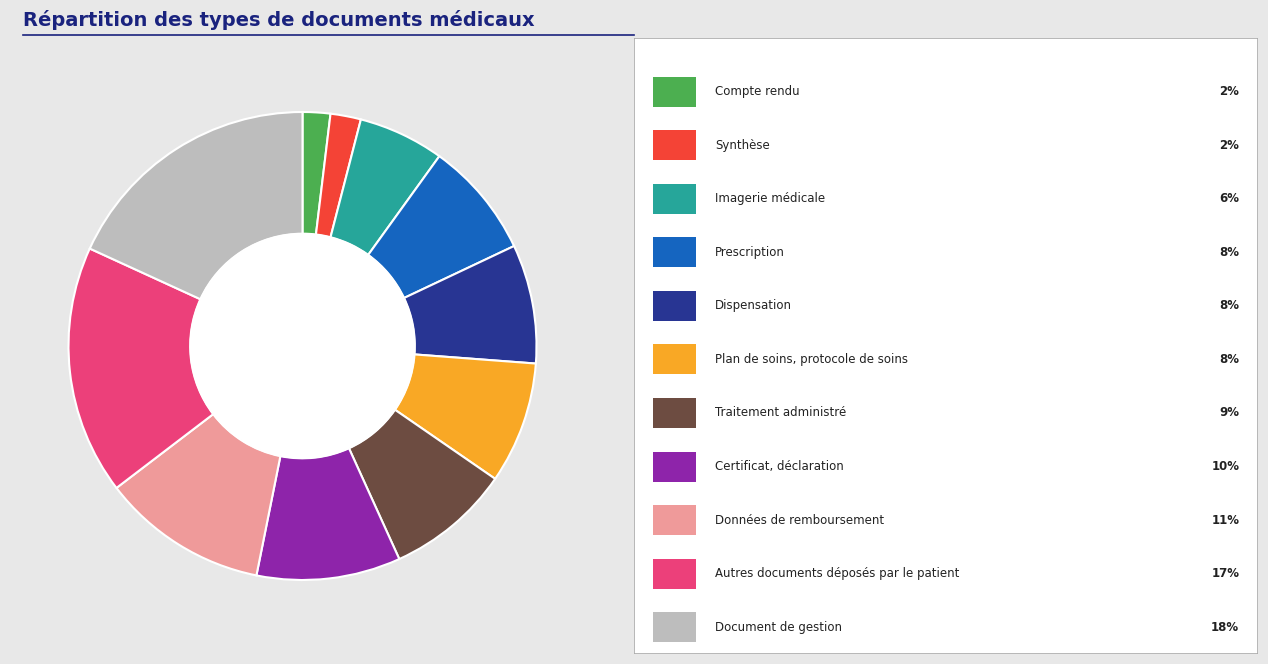

Is there a majority slice in this chart?

No